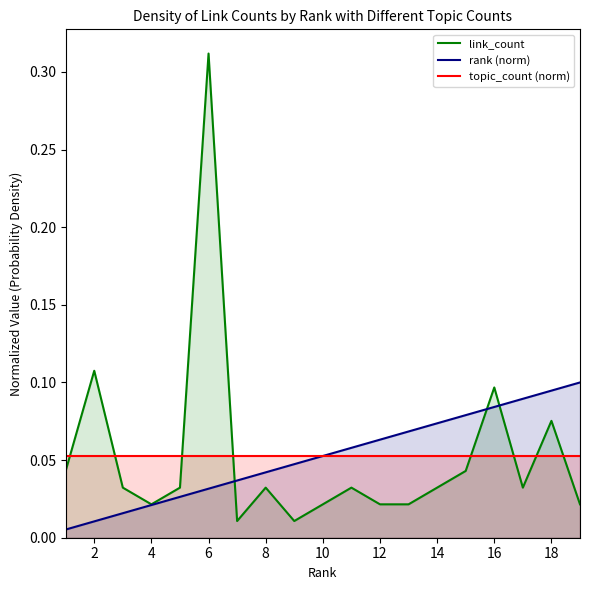

What are all the series names shown in the legend?

link_count, rank (norm), topic_count (norm)